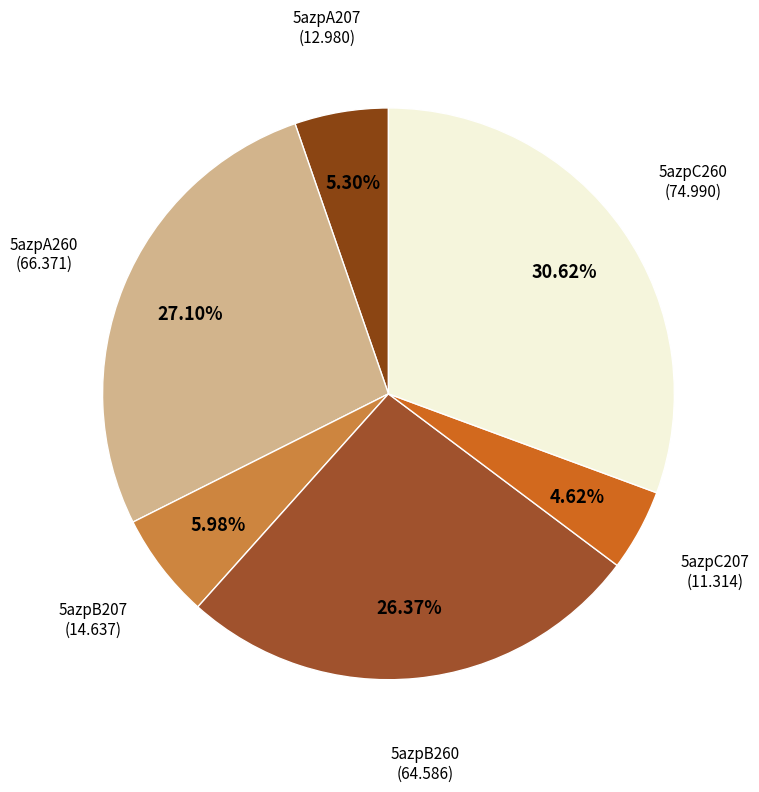

How much of the chart is everything except 5azpB207?

94.0%